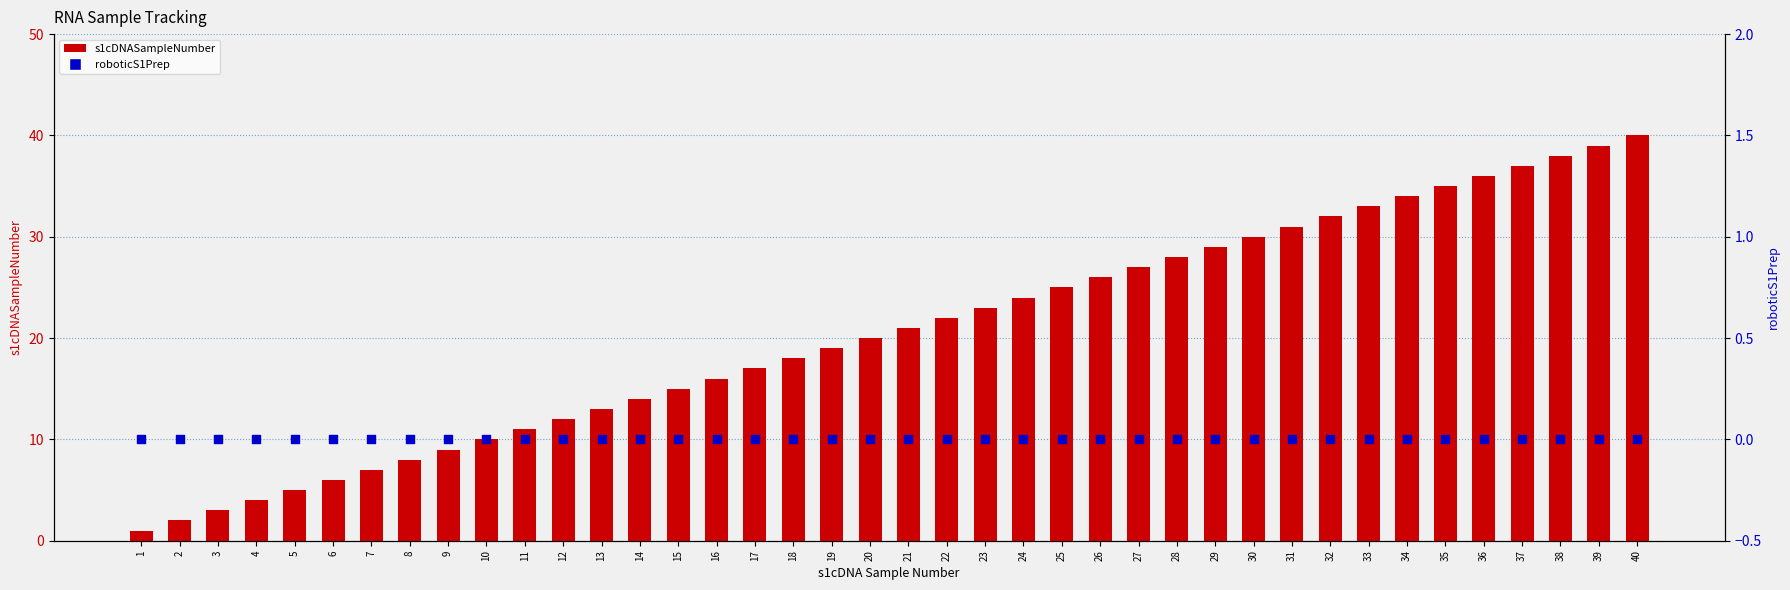

At how many categories does at least one series exceed 1?

39